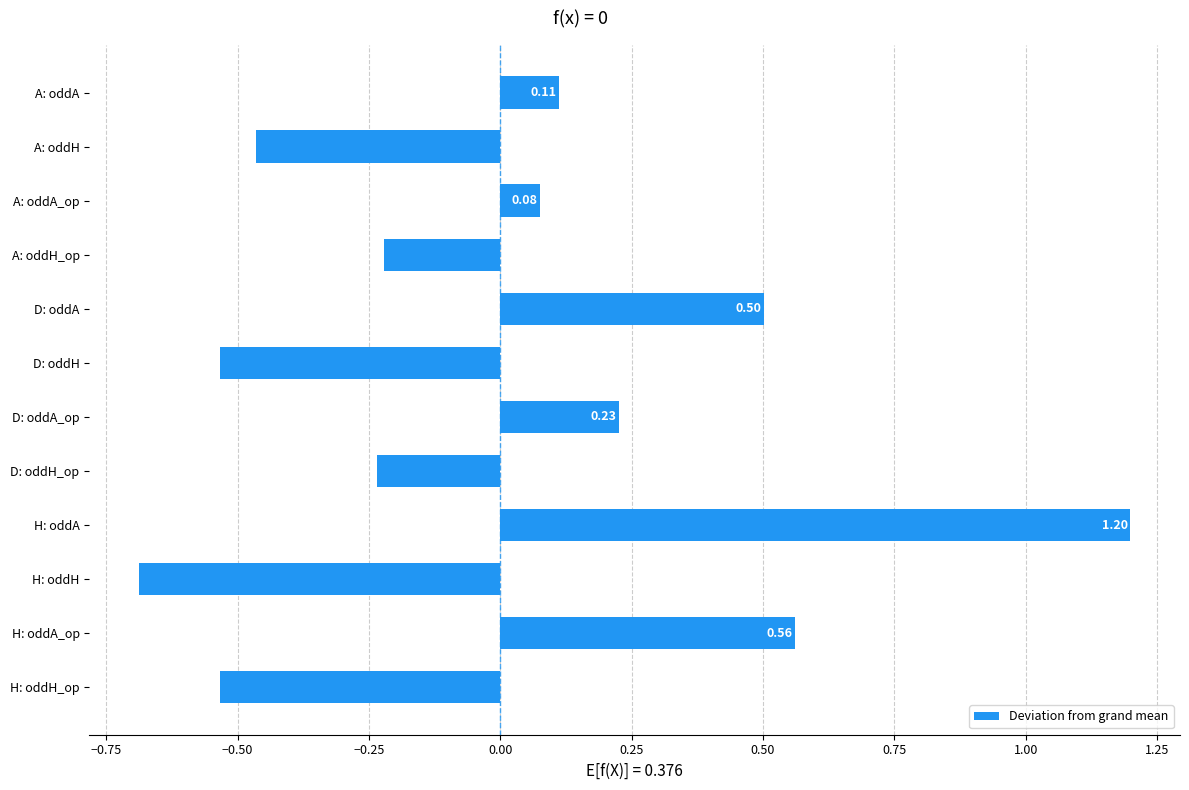

What is the change in value from H: oddH to A: oddA?

+0.8